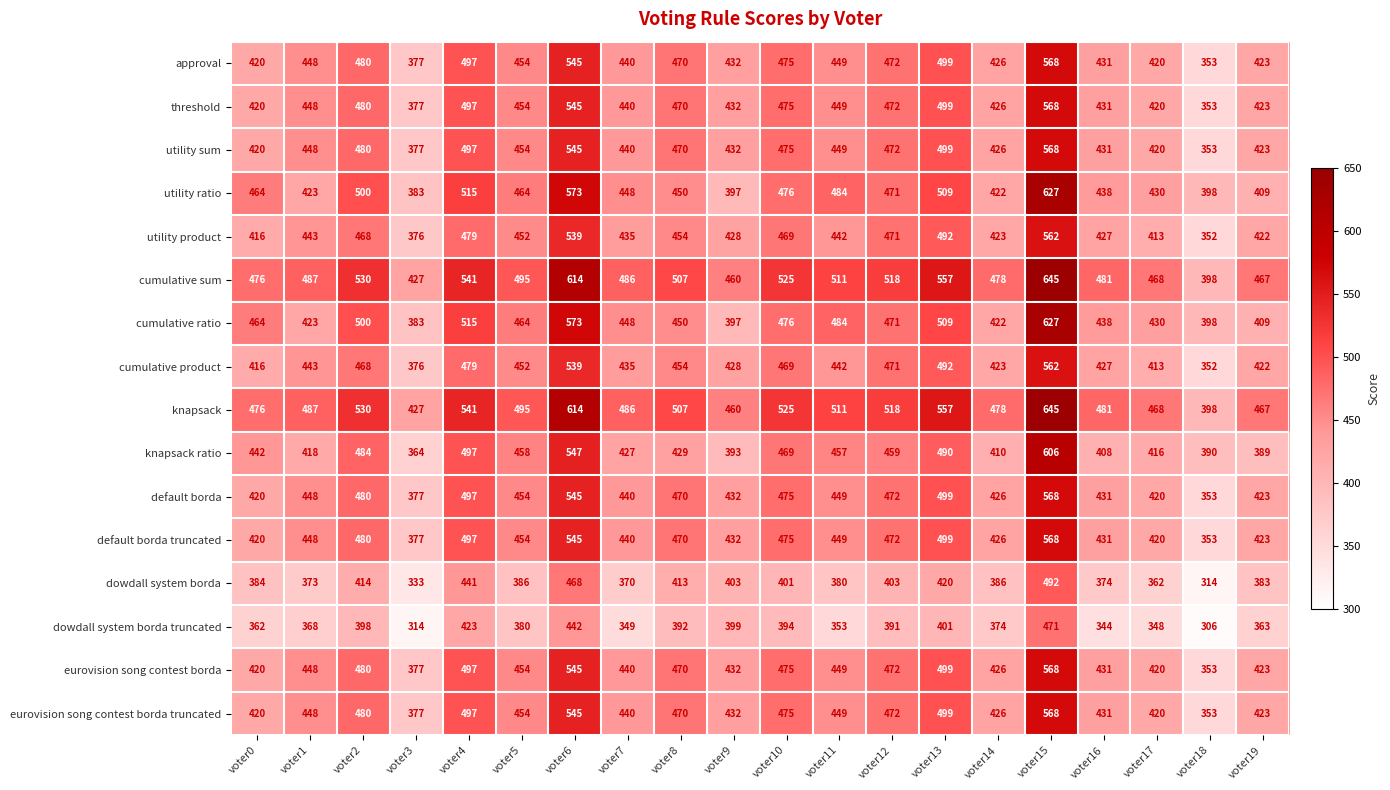

Is it true that eurovision song contest borda equals 661 at voter8?

False